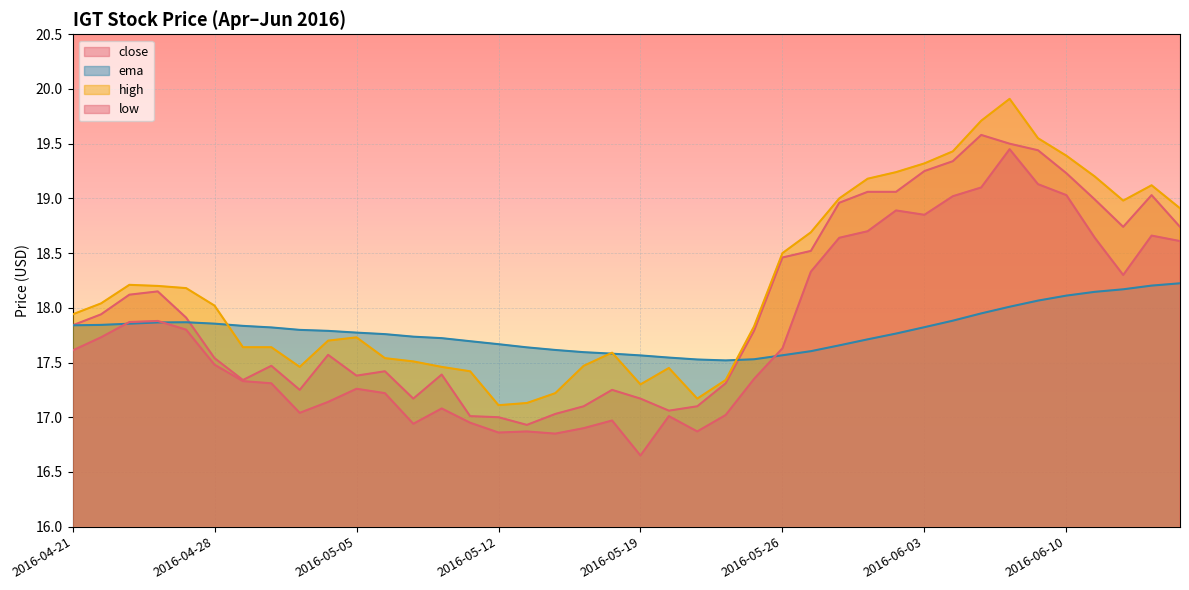

What is the greatest value displayed?

19.9